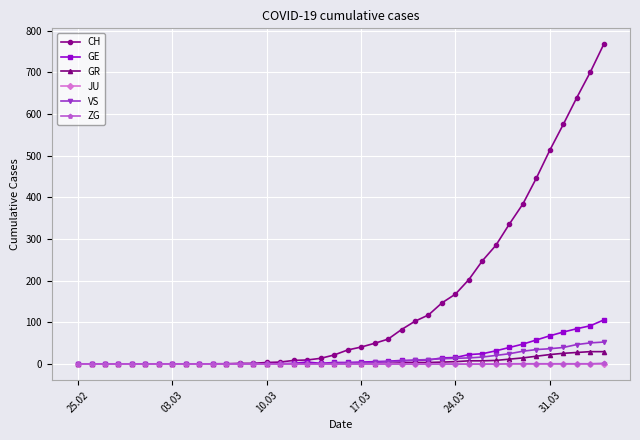

At how many categories does at least one series exceed 704?

1